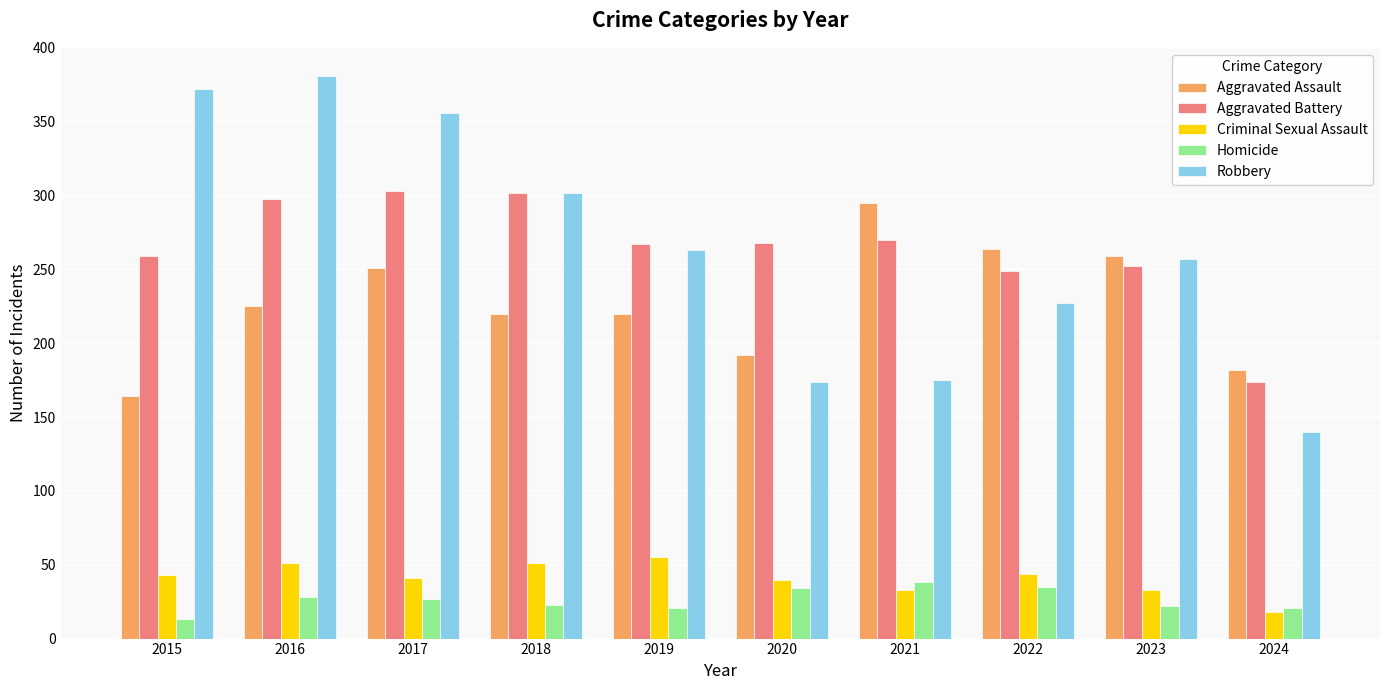

At how many categories does at least one series exceed 102?

10